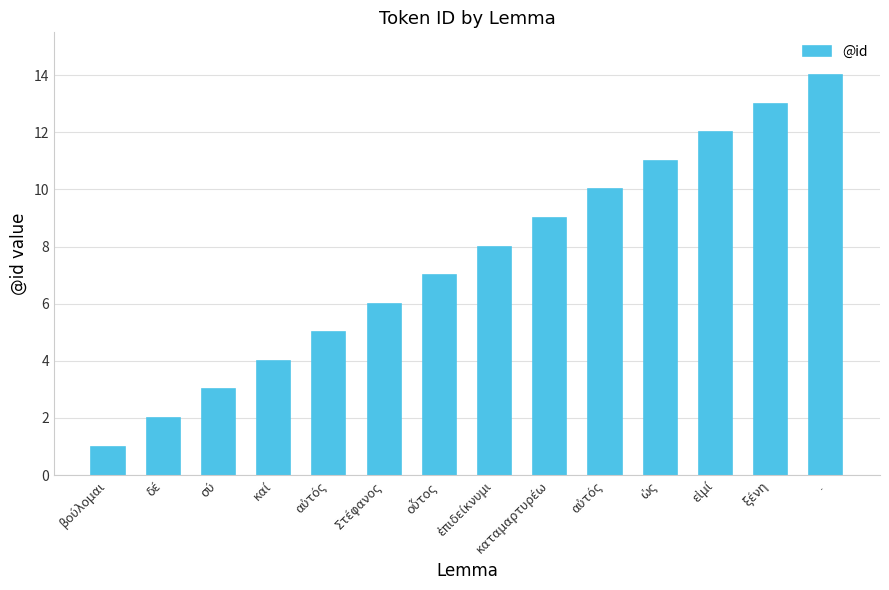

Are the bars grouped side by side (vs. stacked)?

No